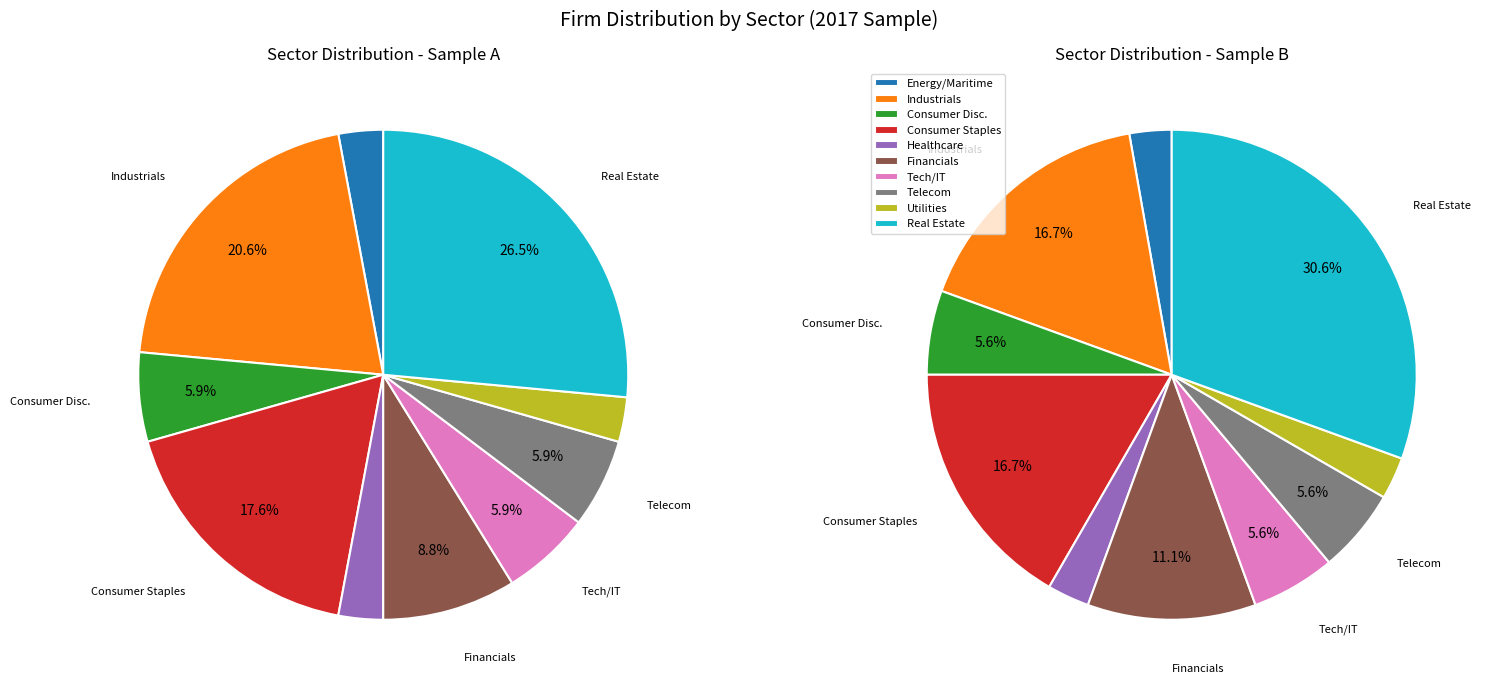

Is there a majority slice in this chart?

No